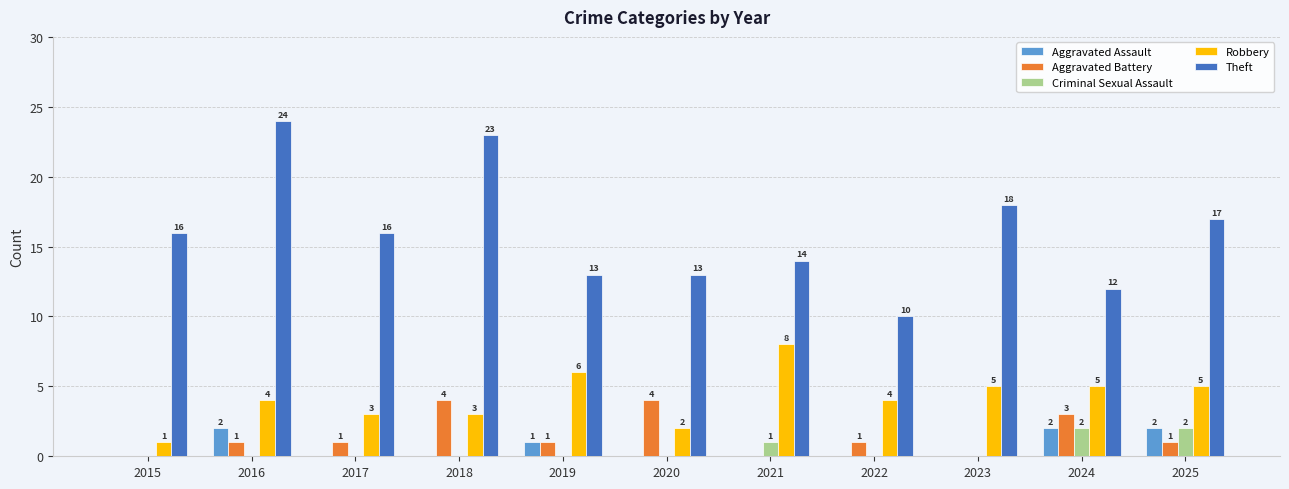

What value does the Aggravated Assault series have at 2024?

2